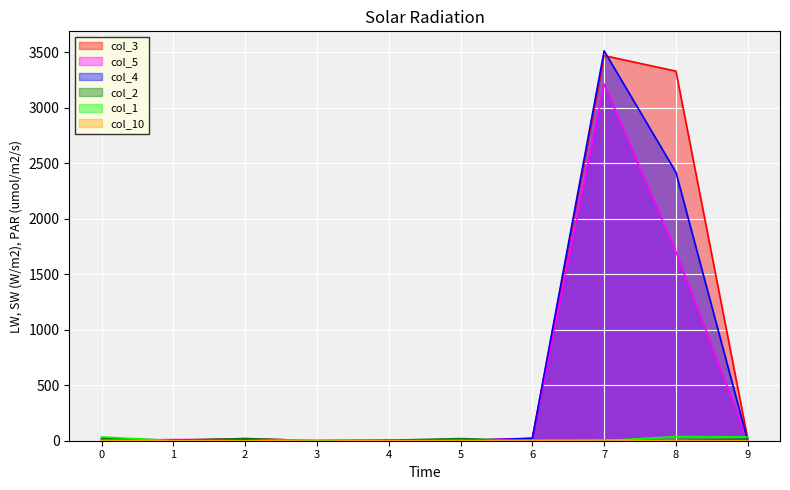

What is the difference between the maximum and minimum values in the col_3 series?

3470